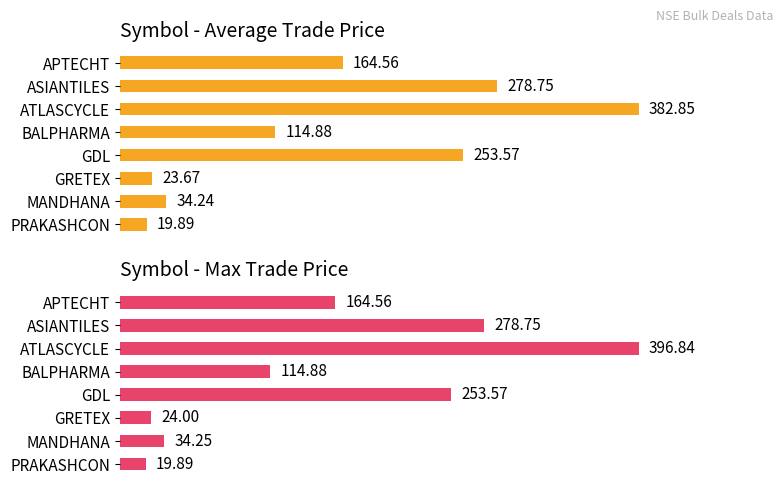

At how many categories does at least one series exceed 290?

1